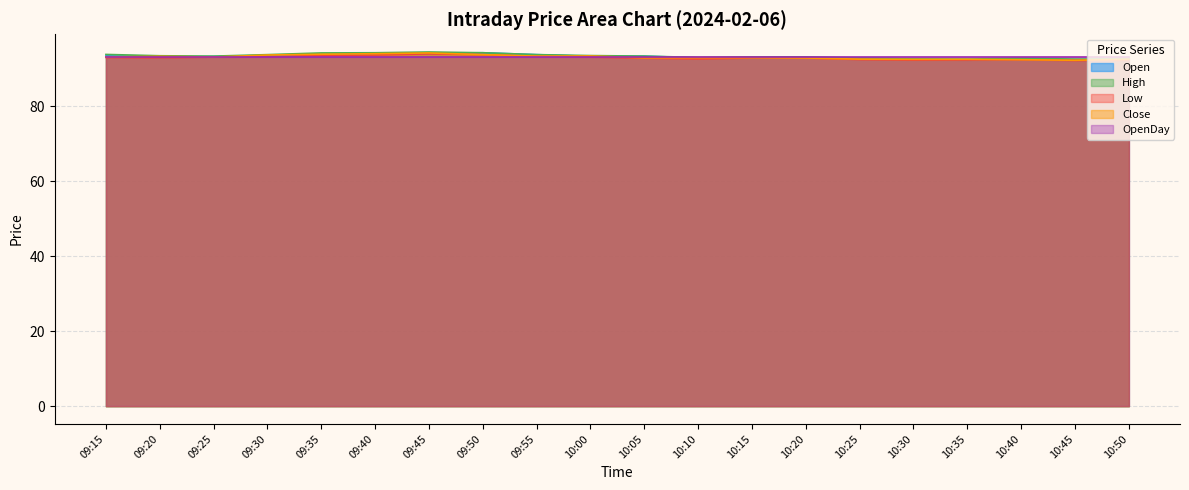

What position from the right is 09:35?

16